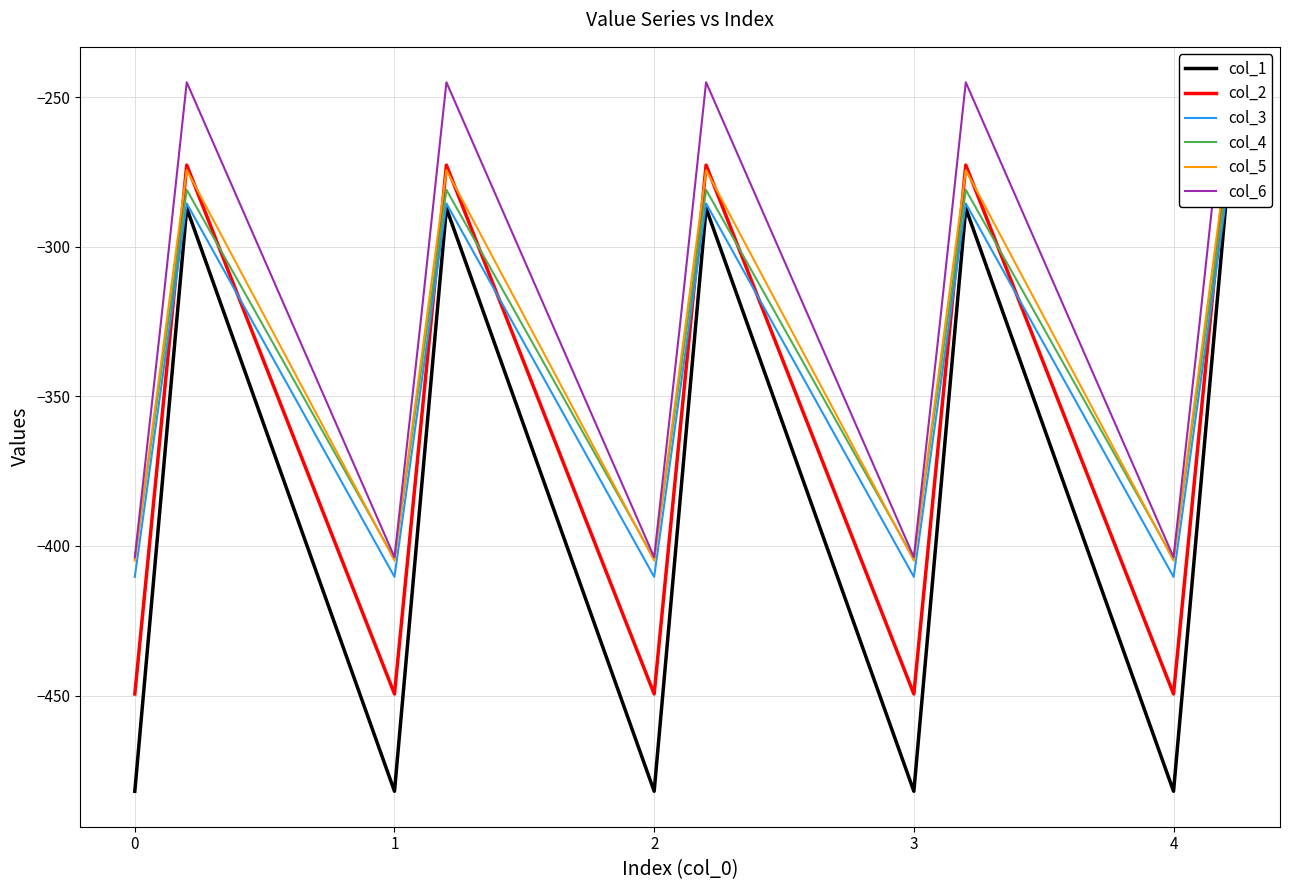

Reading left to right, transcribe all the data shown in this chart.

col_1: -482.0	-384.6	-287.1	-482.0	-384.6	-287.1	-482.0	-384.6	-287.1	-482.0	-384.6	-287.1	-482.0	-384.6	-287.1
col_2: -449.5	-361.1	-272.7	-449.5	-361.1	-272.7	-449.5	-361.1	-272.7	-449.5	-361.1	-272.7	-449.5	-361.1	-272.7
col_3: -410.3	-347.9	-285.5	-410.3	-347.9	-285.5	-410.3	-347.9	-285.5	-410.3	-347.9	-285.5	-410.3	-347.9	-285.5
col_4: -404.4	-342.7	-281.0	-404.4	-342.7	-281.0	-404.4	-342.7	-281.0	-404.4	-342.7	-281.0	-404.4	-342.7	-281.0
col_5: -404.9	-339.6	-274.4	-404.9	-339.6	-274.4	-404.9	-339.6	-274.4	-404.9	-339.6	-274.4	-404.9	-339.6	-274.4
col_6: -403.8	-325.7	-245.0	-403.8	-325.7	-245.0	-403.8	-325.7	-245.0	-403.8	-325.7	-245.0	-403.8	-325.7	-245.0